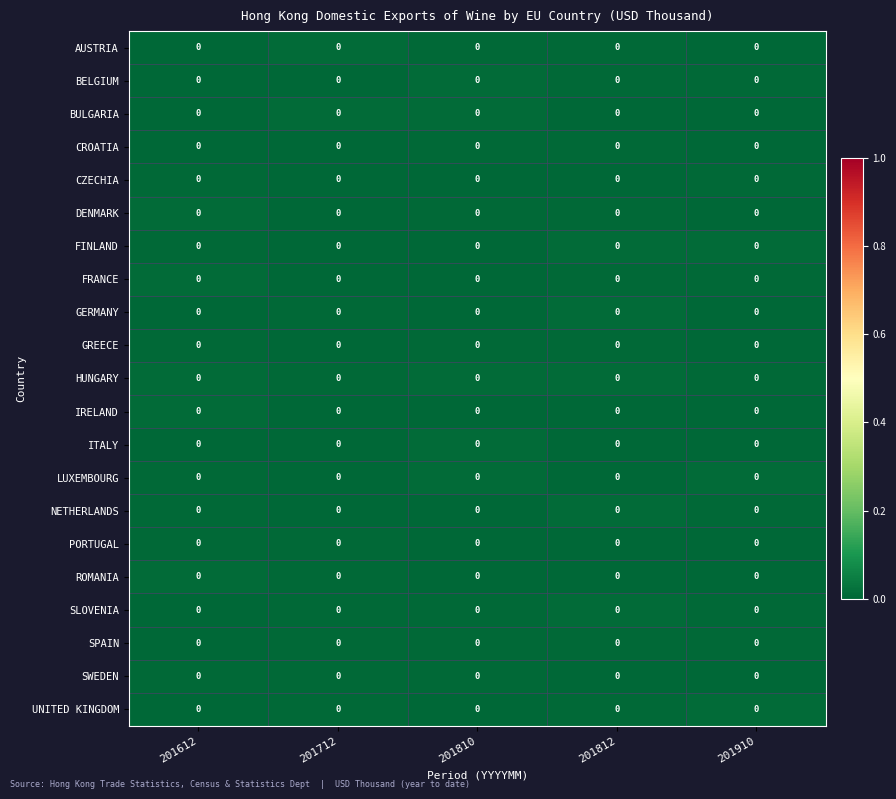

Is the value of DENMARK at 201812 greater than the value of BELGIUM at 201810?

No